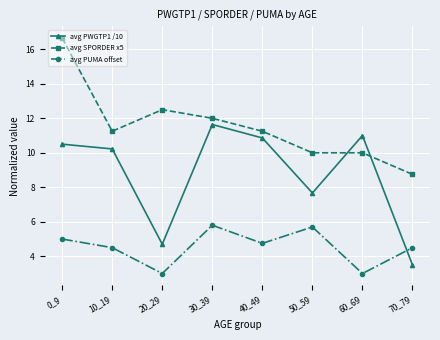

In avg PWGTP1 /10, how many points are higher than both neighbors (excluding endpoints)?

2